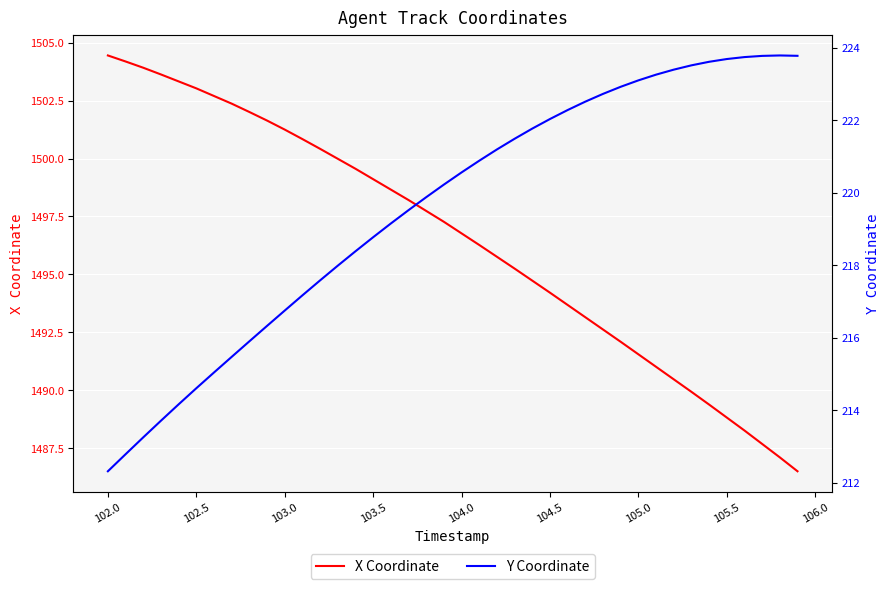

The X Coordinate series shows 2449.6 at 103.5. True or false?

False